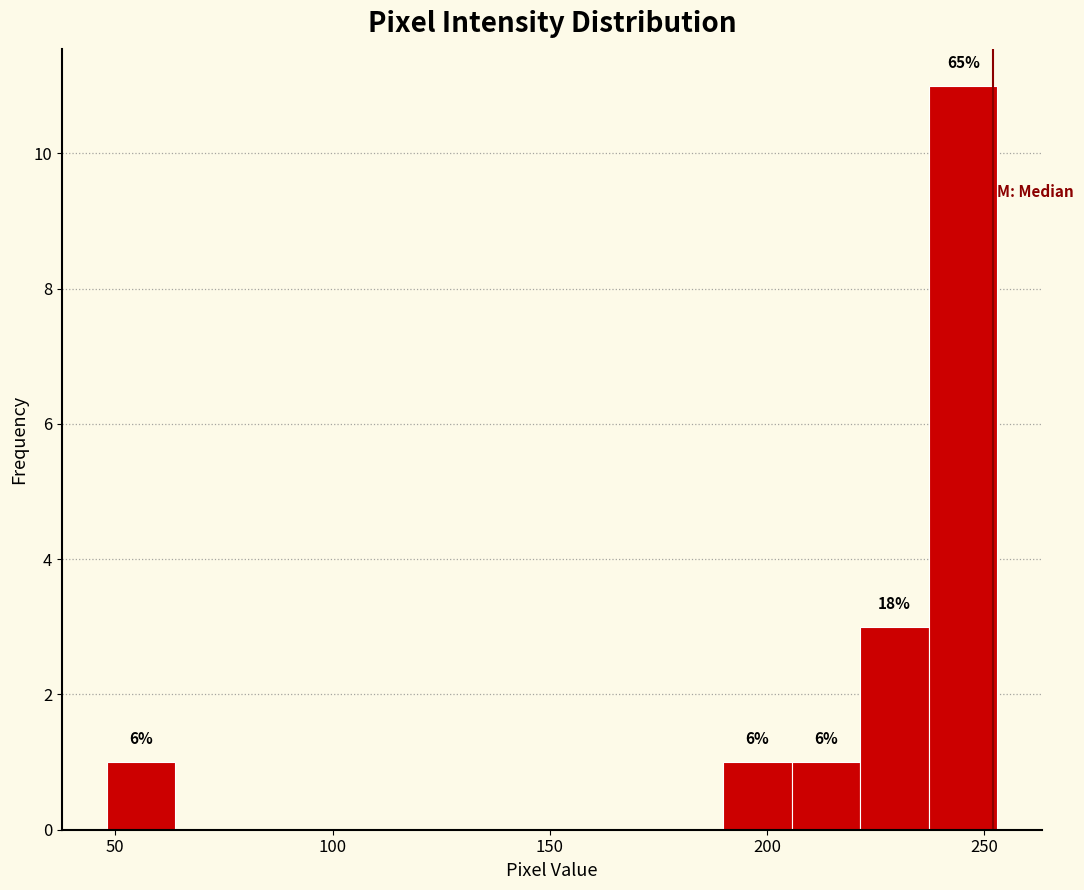

Read against the x-axis, roughly where is the centre of the tallest bar?

245